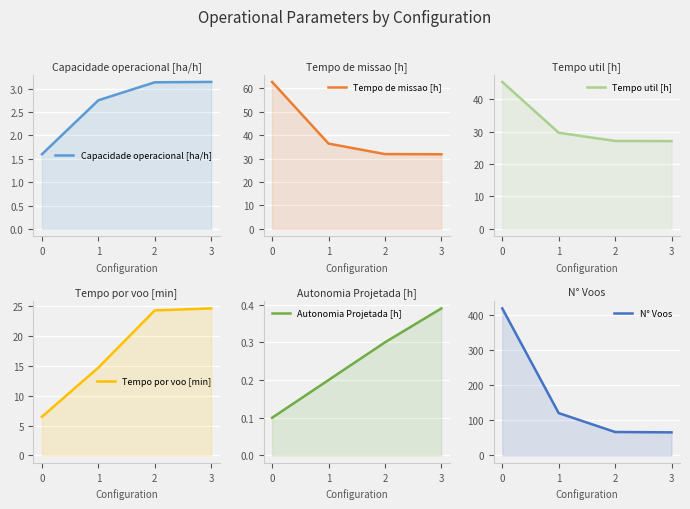

What is the sum of the Autonomia Projetada [h] values at 1 and 3?

0.6